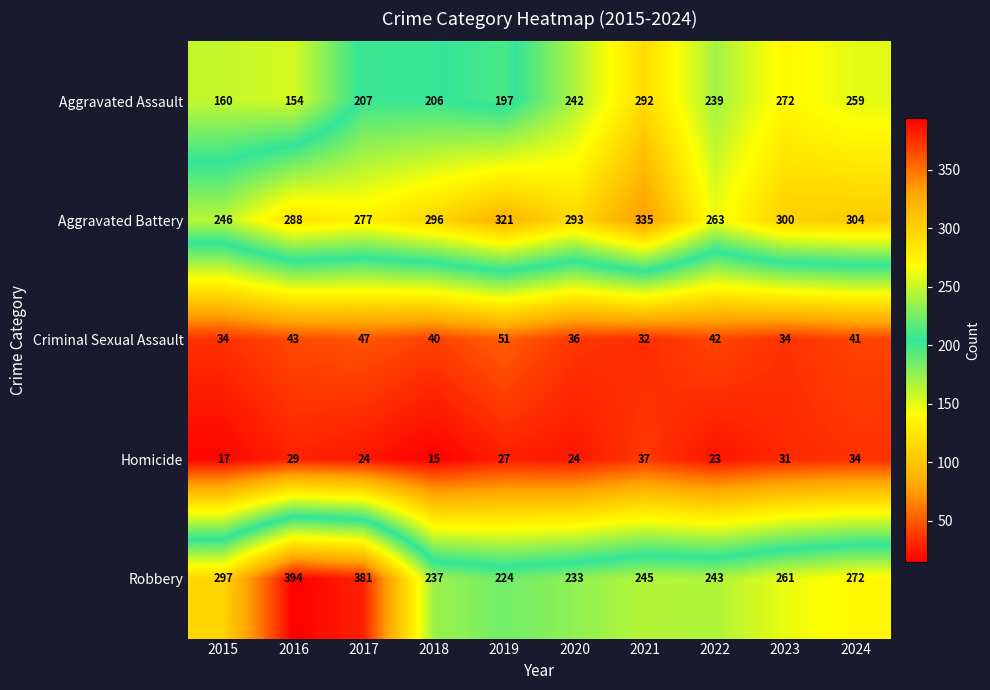

List the series in order of their peak value, highest first.

Robbery, Aggravated Battery, Aggravated Assault, Criminal Sexual Assault, Homicide